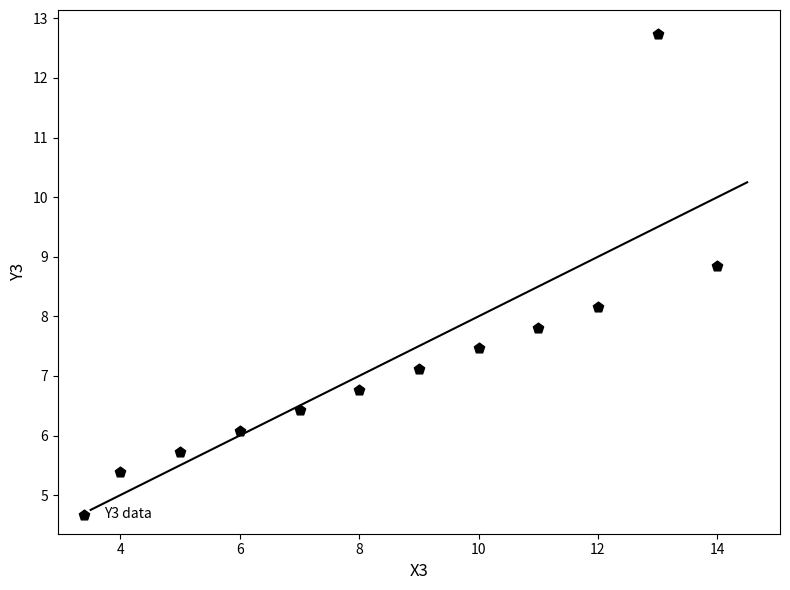

What Y value in the scatter plot is closest to 9?

8.8